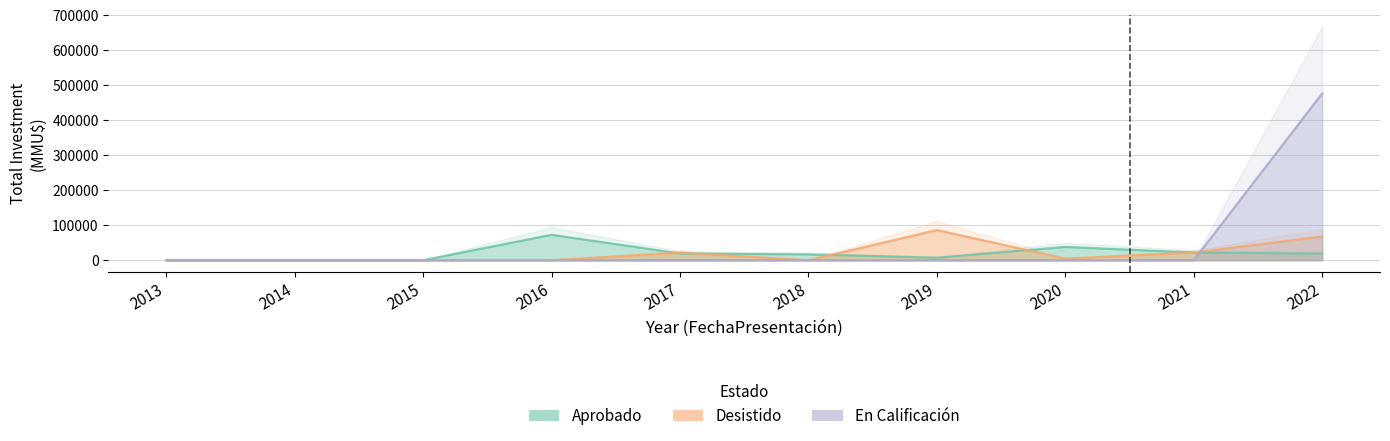

True or false: Aprobado and En Calificacion intersect in this chart.

False